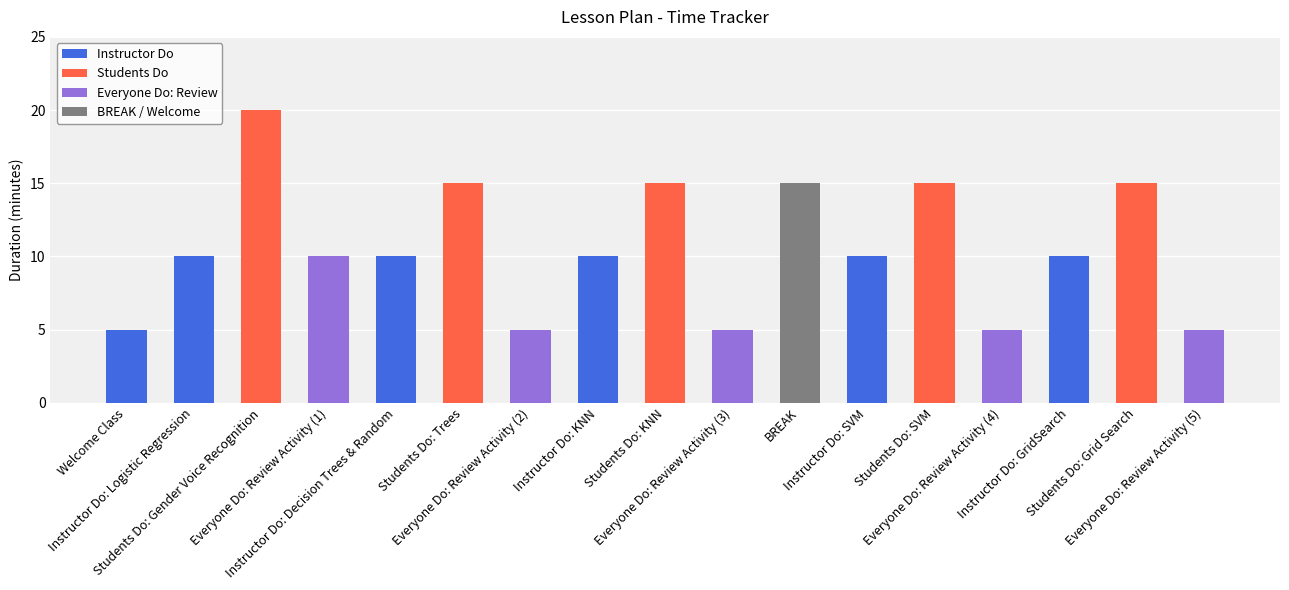

What is the ratio of the value at Students Do: Grid Search to the value at Students Do: KNN?

1.0